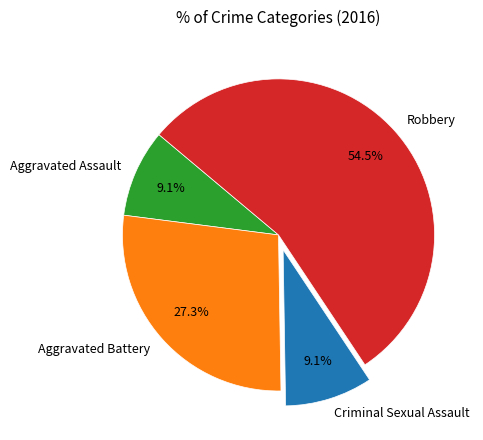

Which category accounts for the majority?

Robbery